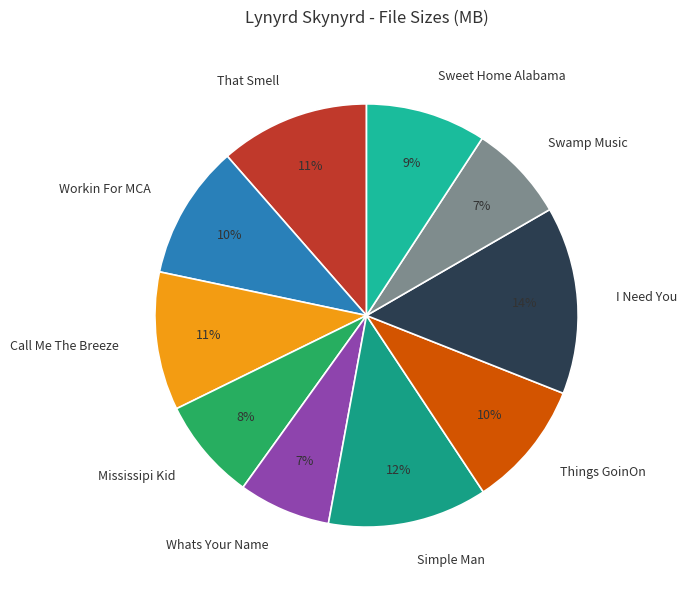

To the nearest percent, what portion does Mississipi Kid represent?

8%